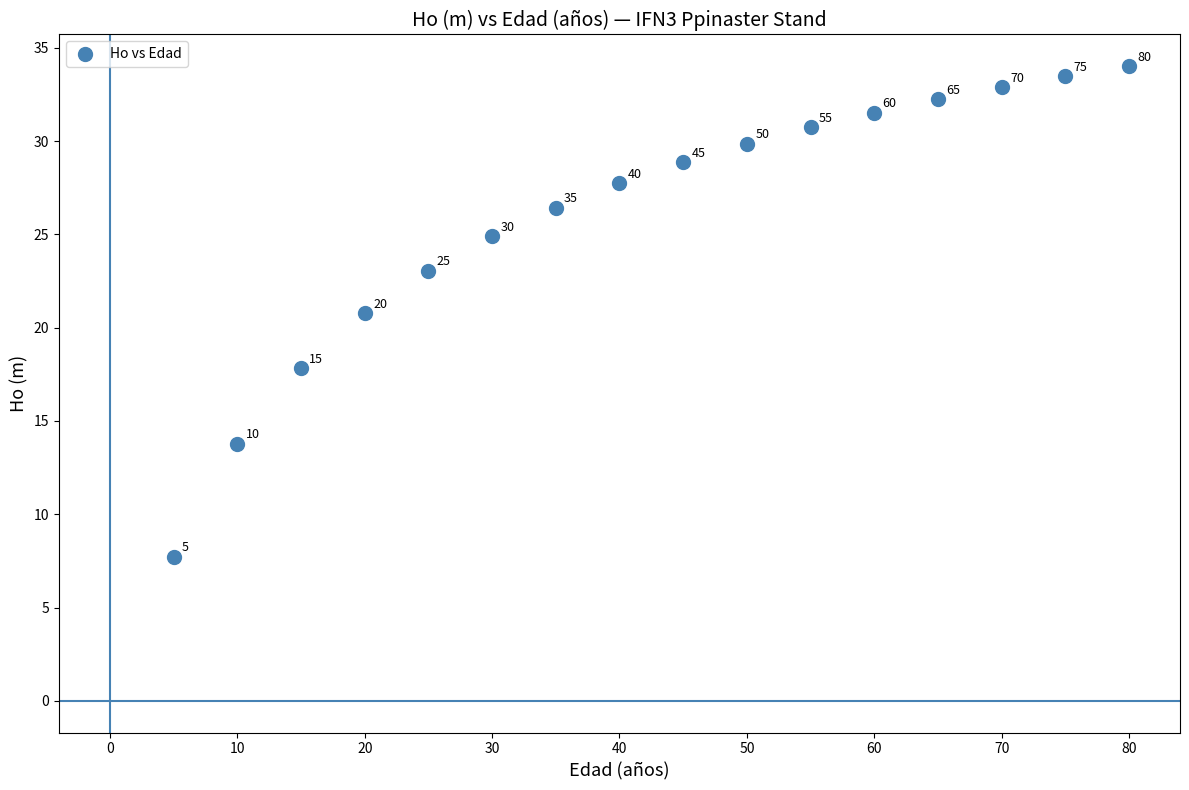

What Y value in the scatter plot is closest to 20?

20.8